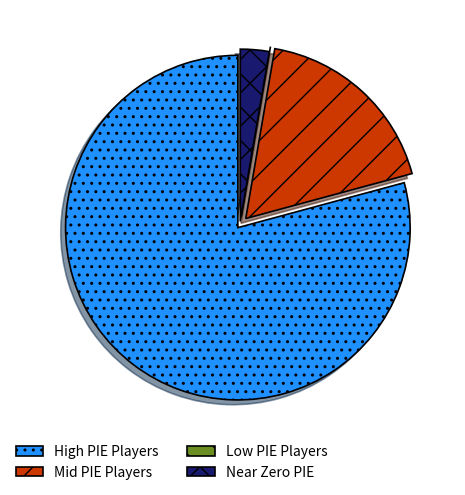

Which category has the biggest portion of the pie?

High PIE Players